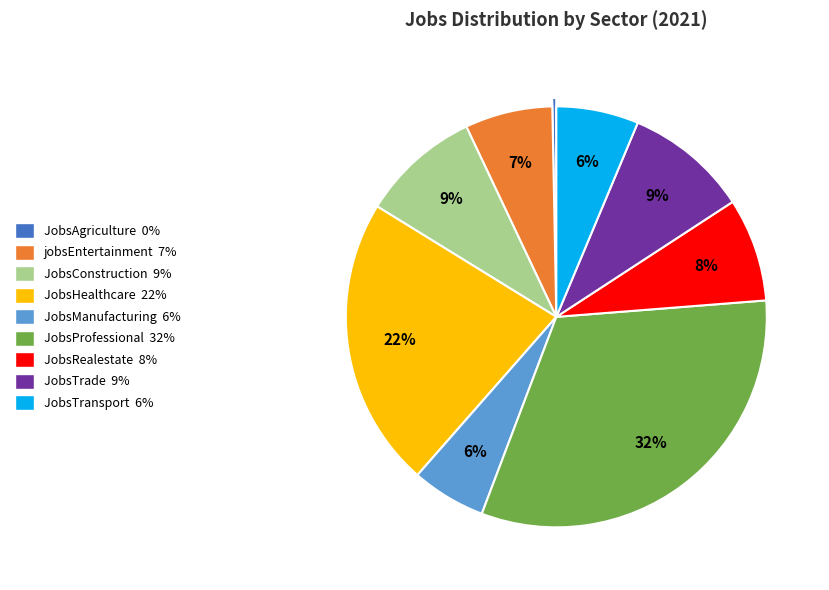

Does JobsHealthcare account for over 50% of the chart?

No